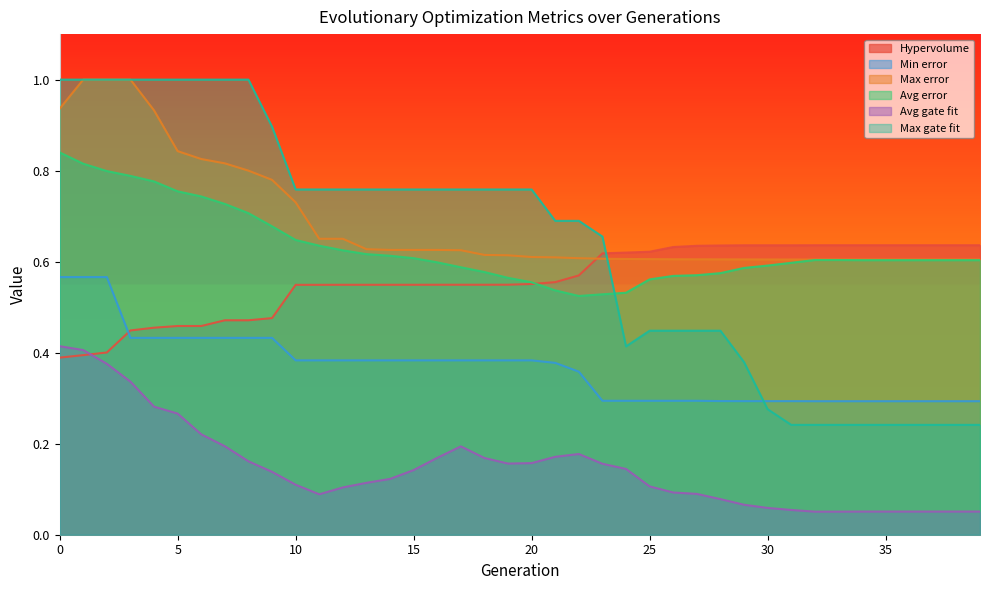

At which category does Max gate fit reach its first local valley?

24